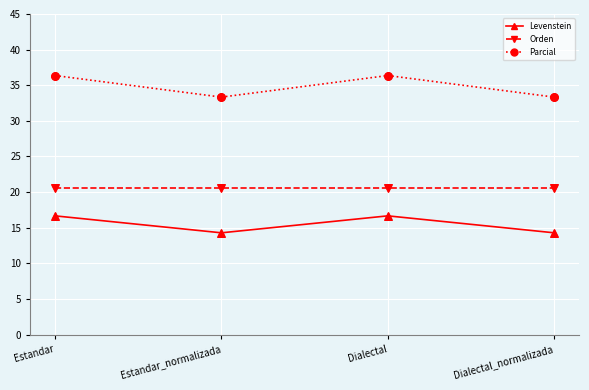

Which series has the largest total across all categories?

Parcial